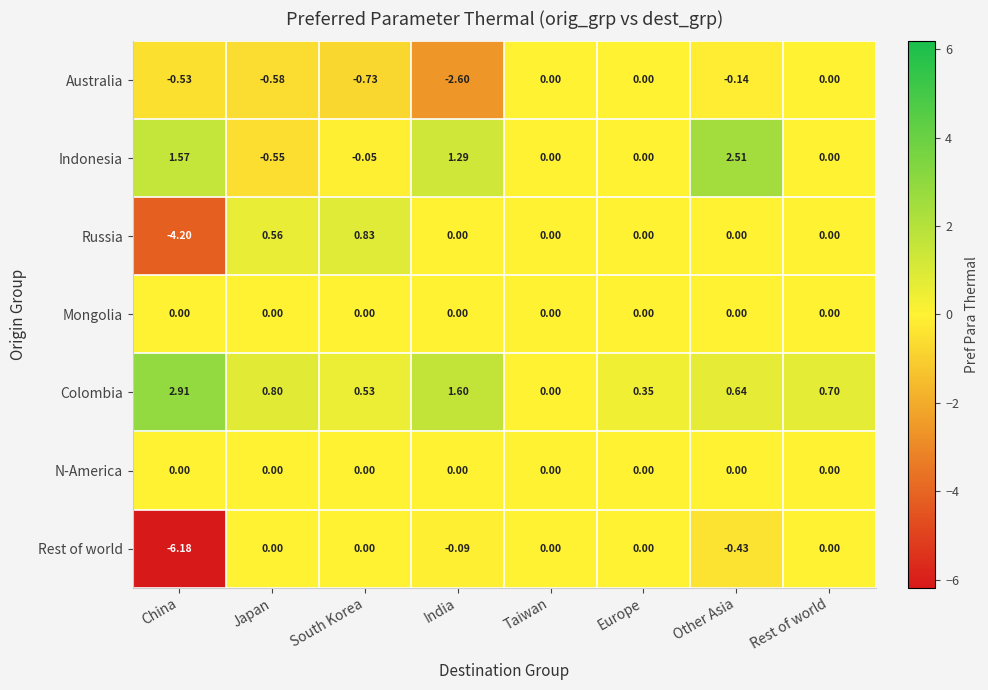

At which category does the chart reach its peak across all series?

China